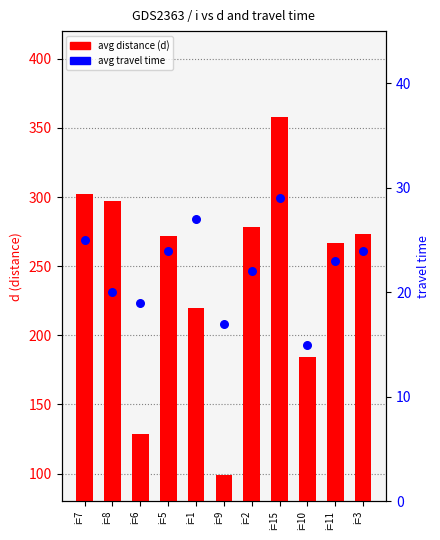

At how many categories does at least one series exceed 145?

9